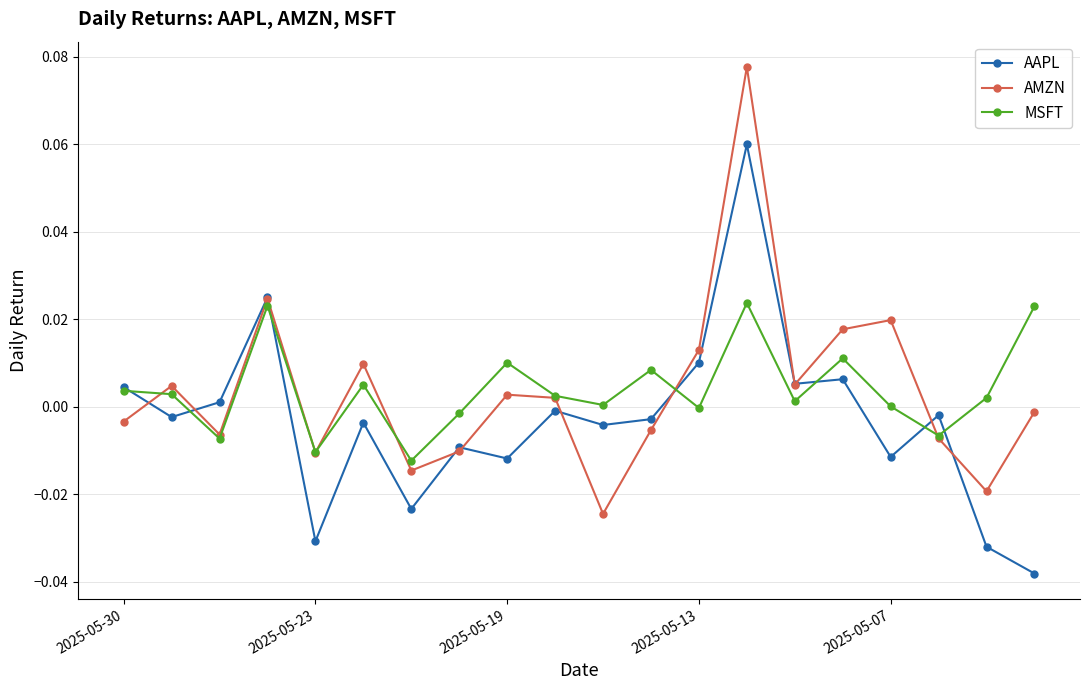

True or false: AMZN has more than 2 interior local peaks.

True